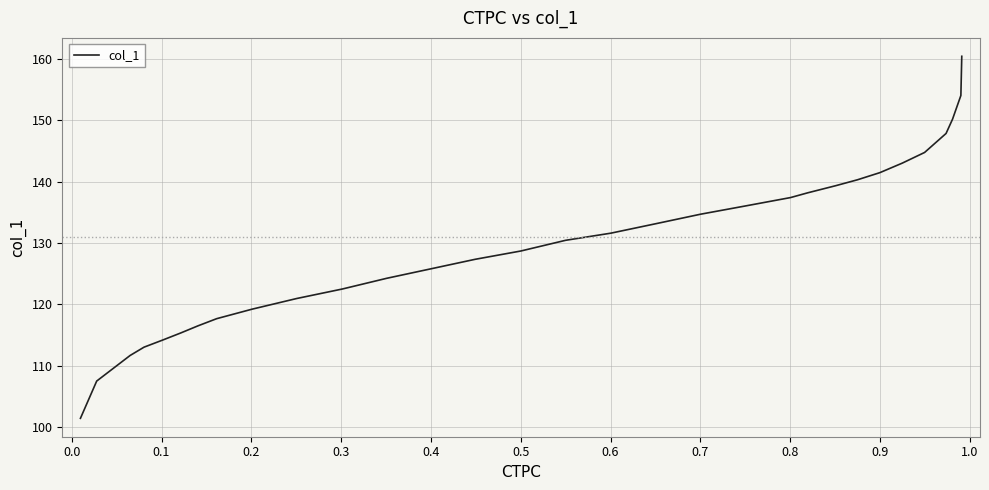

What is the difference between the maximum and minimum values?

59.0